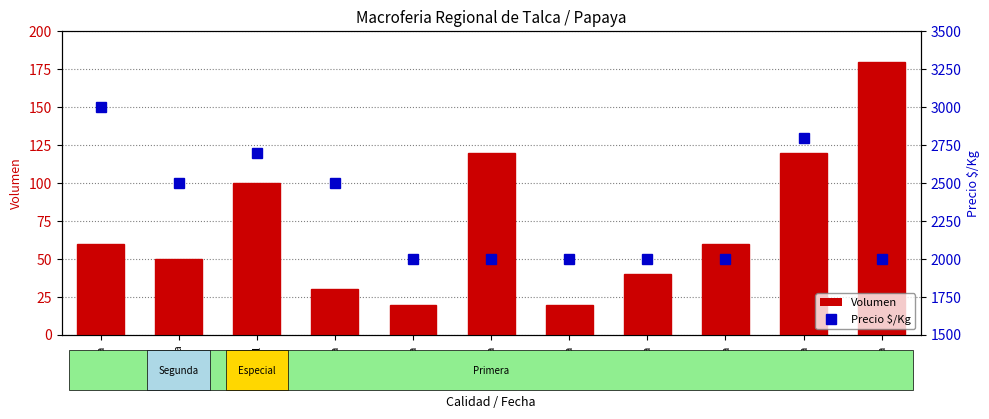

What is the maximum value shown in the chart?

3000